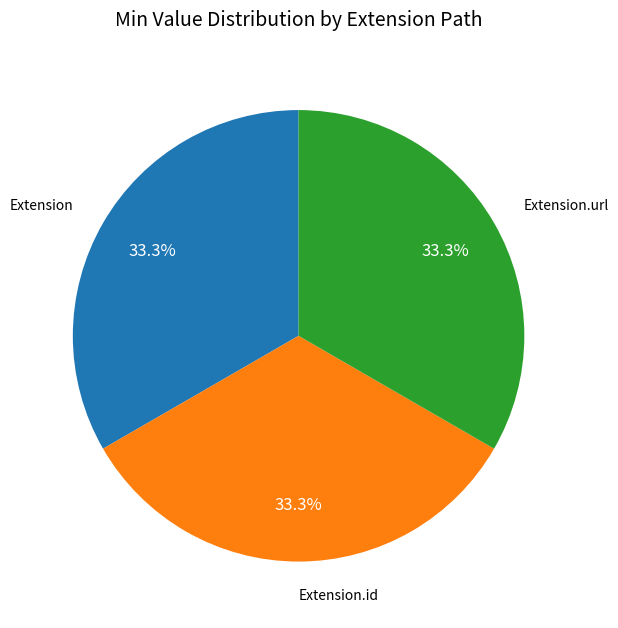

How many segments does this pie chart have?

3